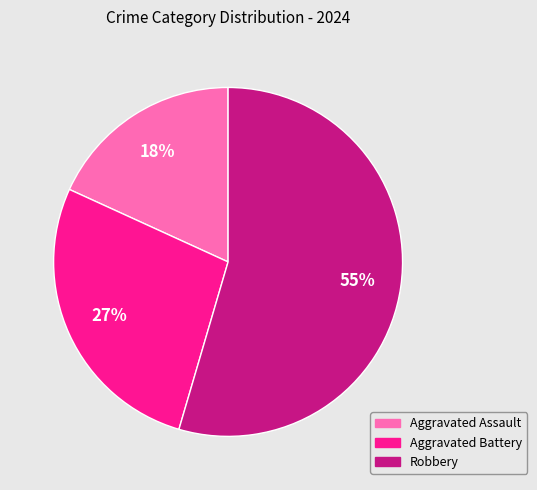

What percentage is the Aggravated Assault slice, to the nearest percent?

18%